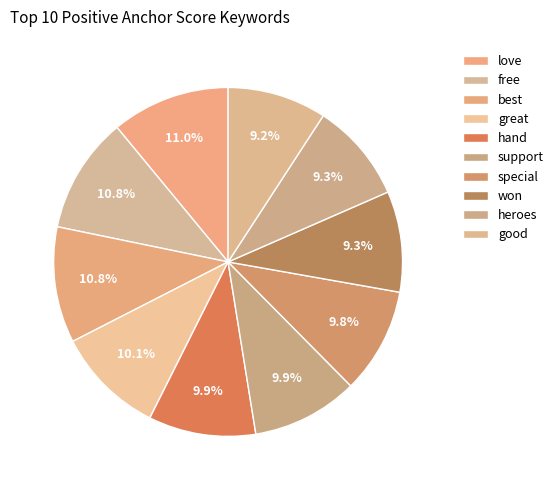

Does any single category account for the majority?

No